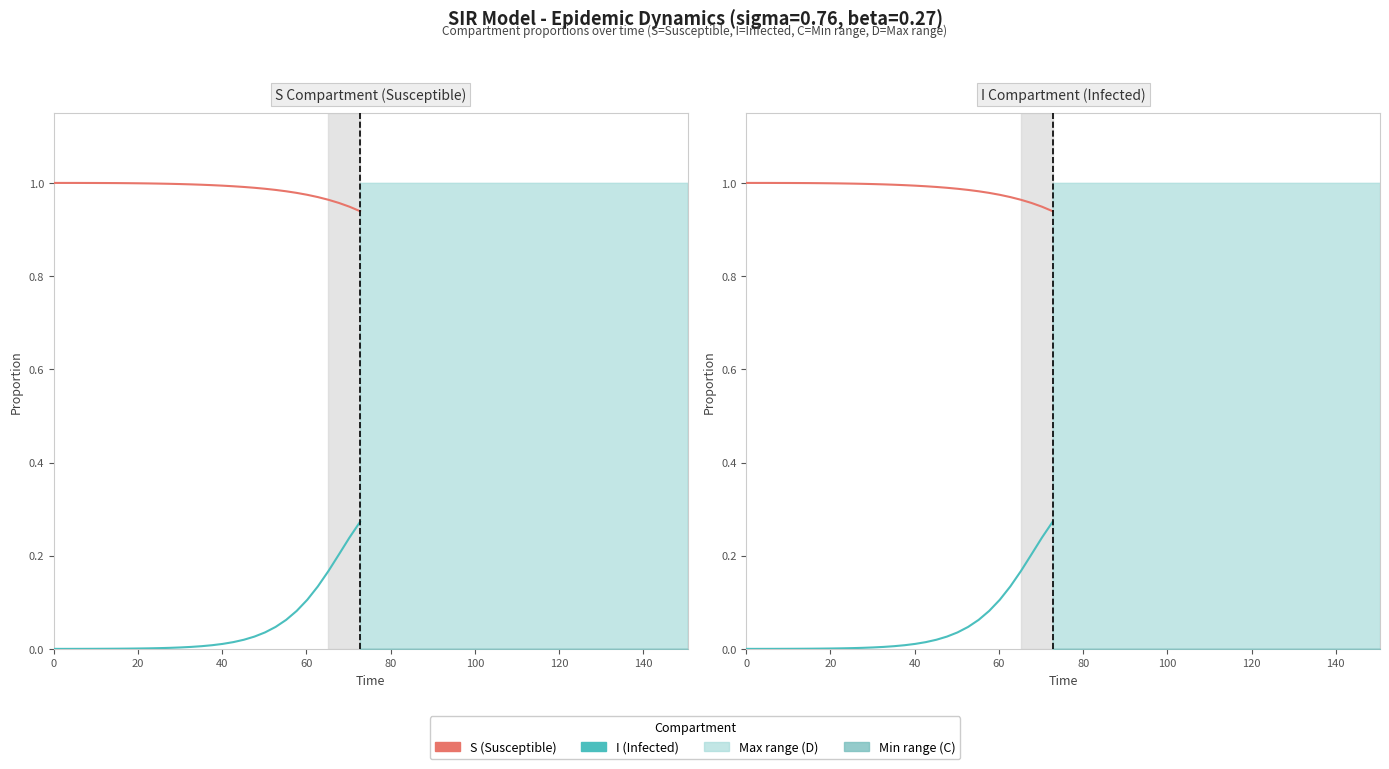

Is it true that I (Infected) equals 0.0 at 40?

True